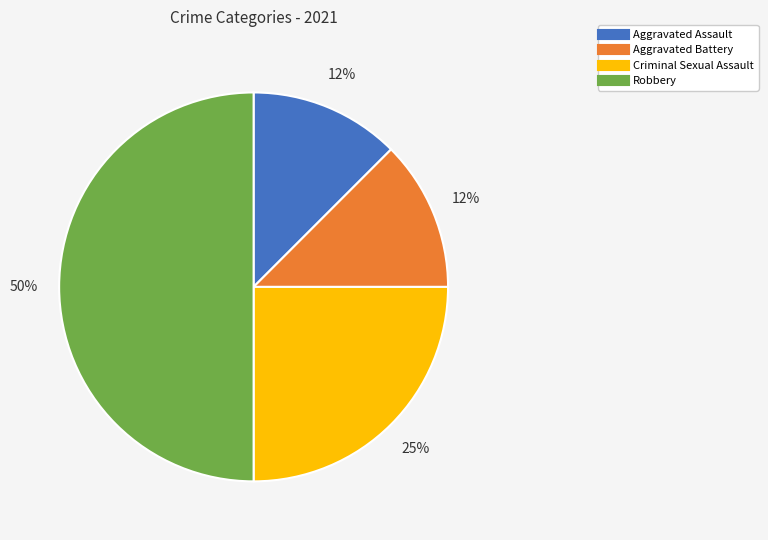

How many slices are in this pie chart?

4